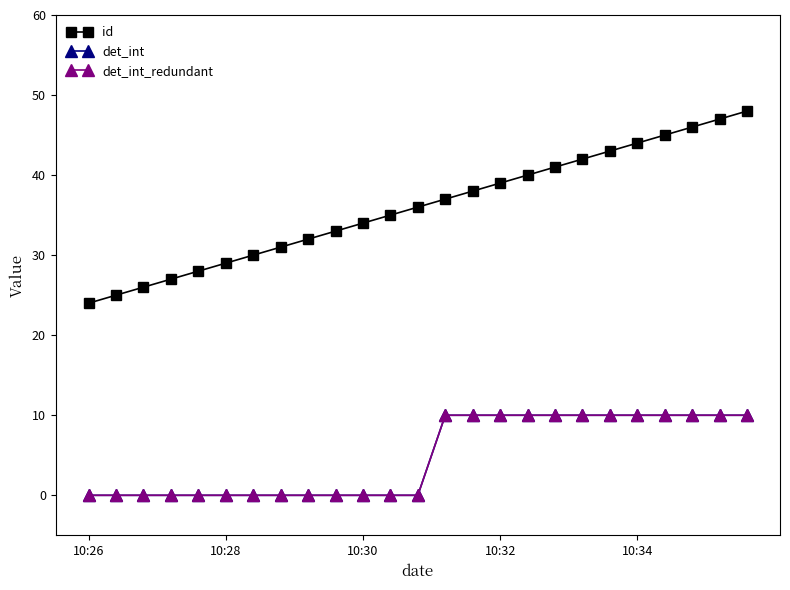

How many lines are shown in the chart?

3